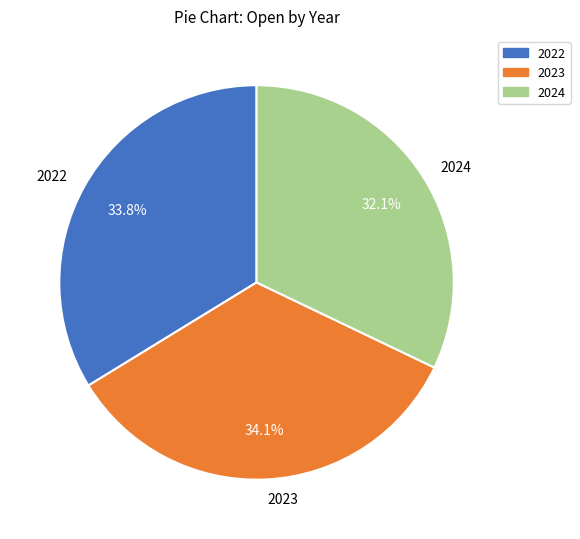

Do 2022 and 2024 together represent more than half of the pie?

Yes